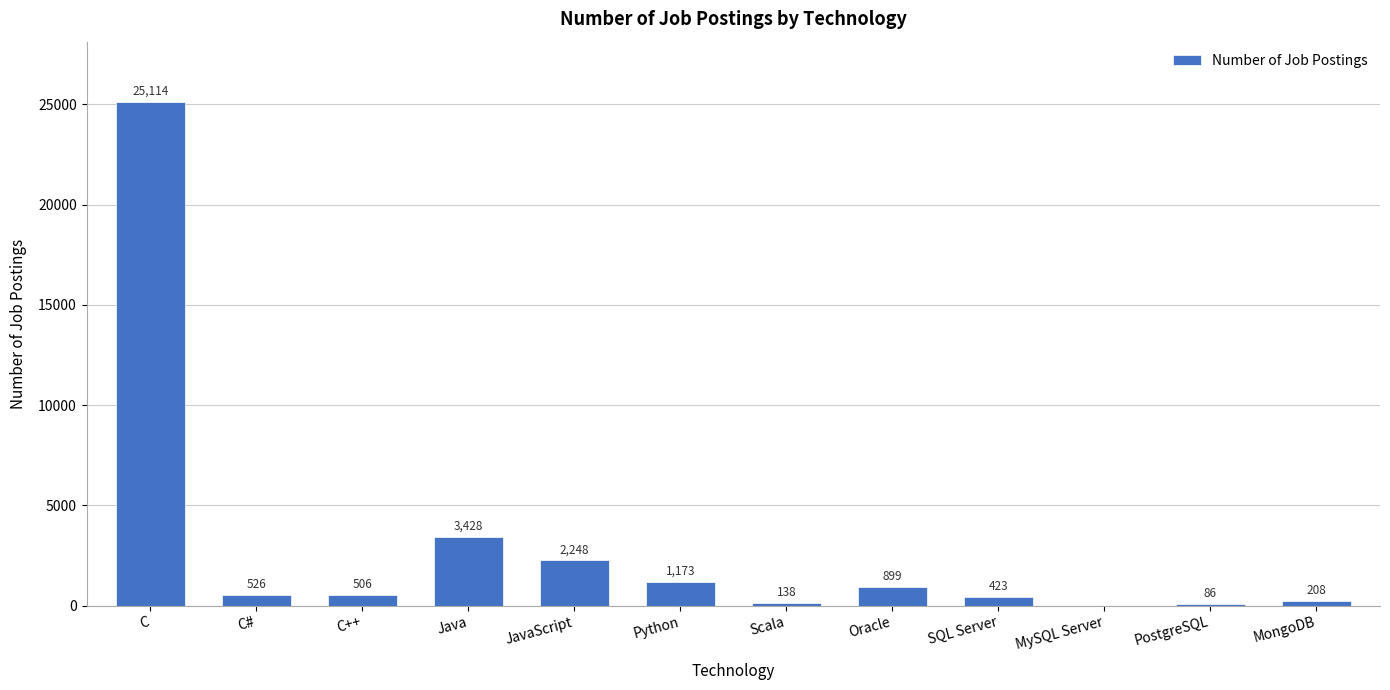

Between Scala and C++, which is larger?

C++